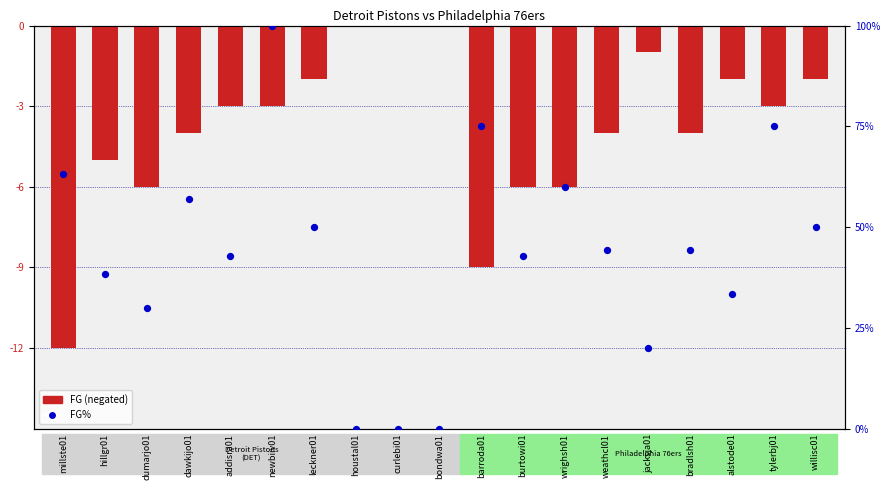

At which category is the sum across all series the highest?

houstal01